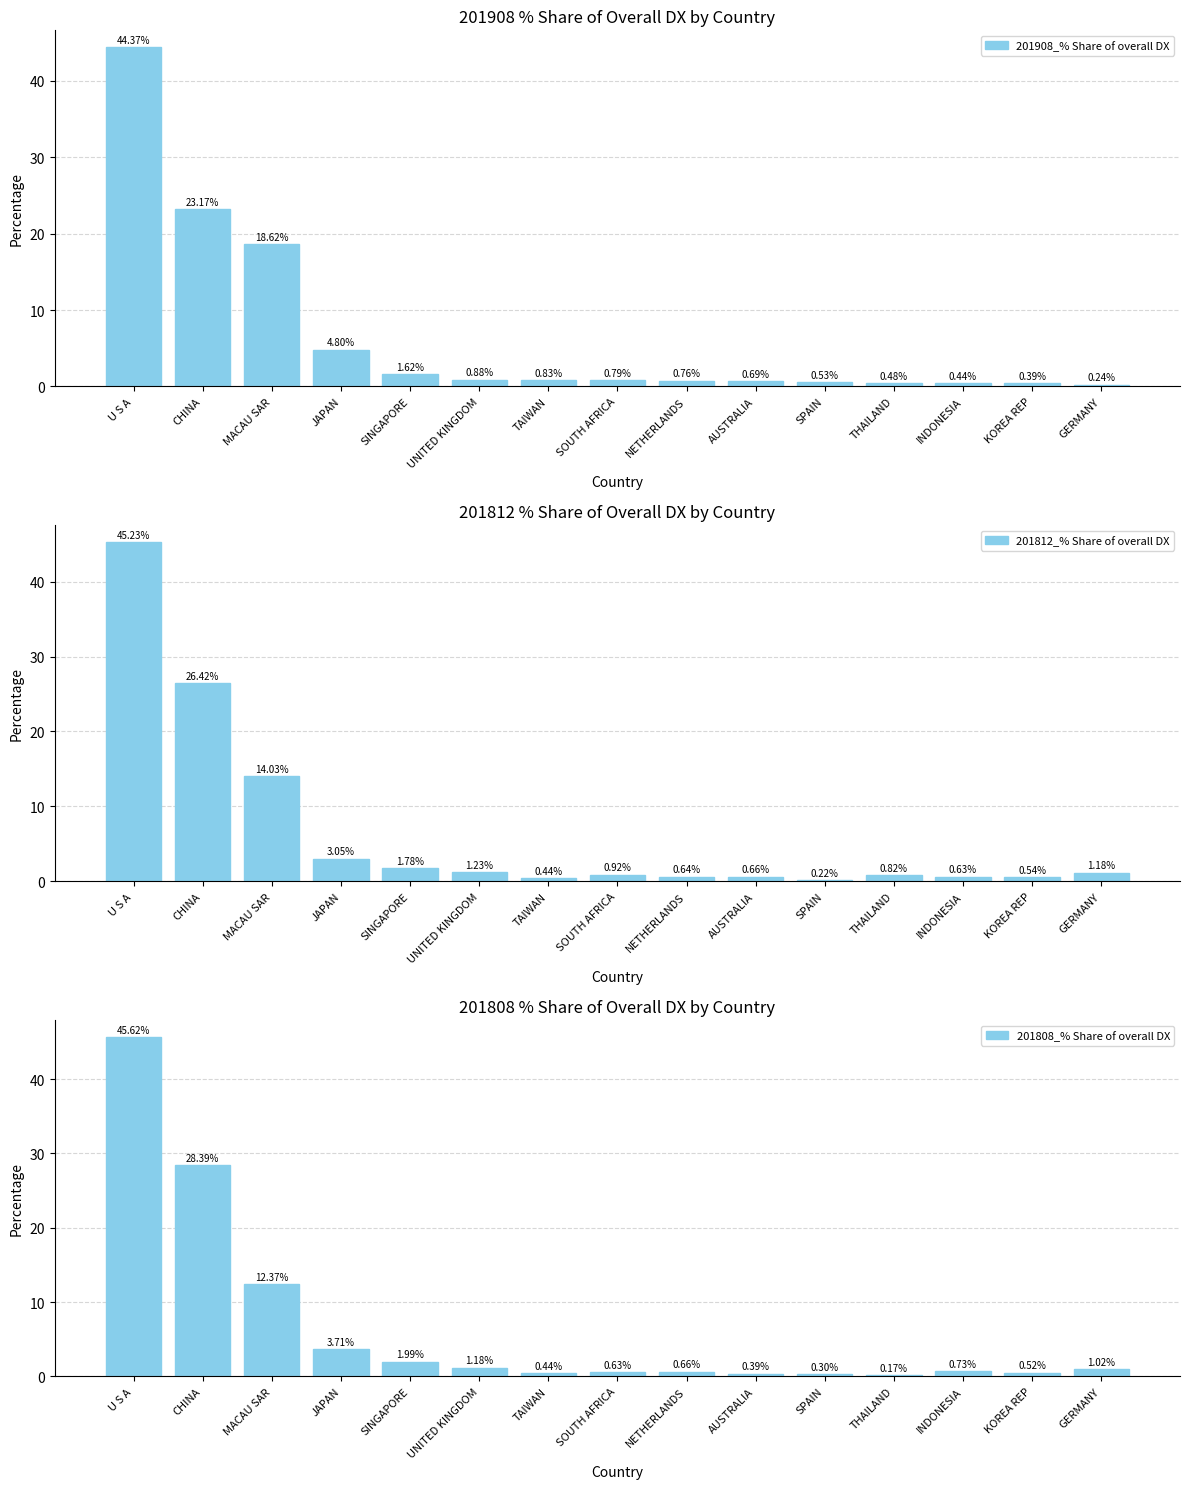

What is the difference between the maximum and second lowest values in the 201908_% Share of overall DX series?

44.0